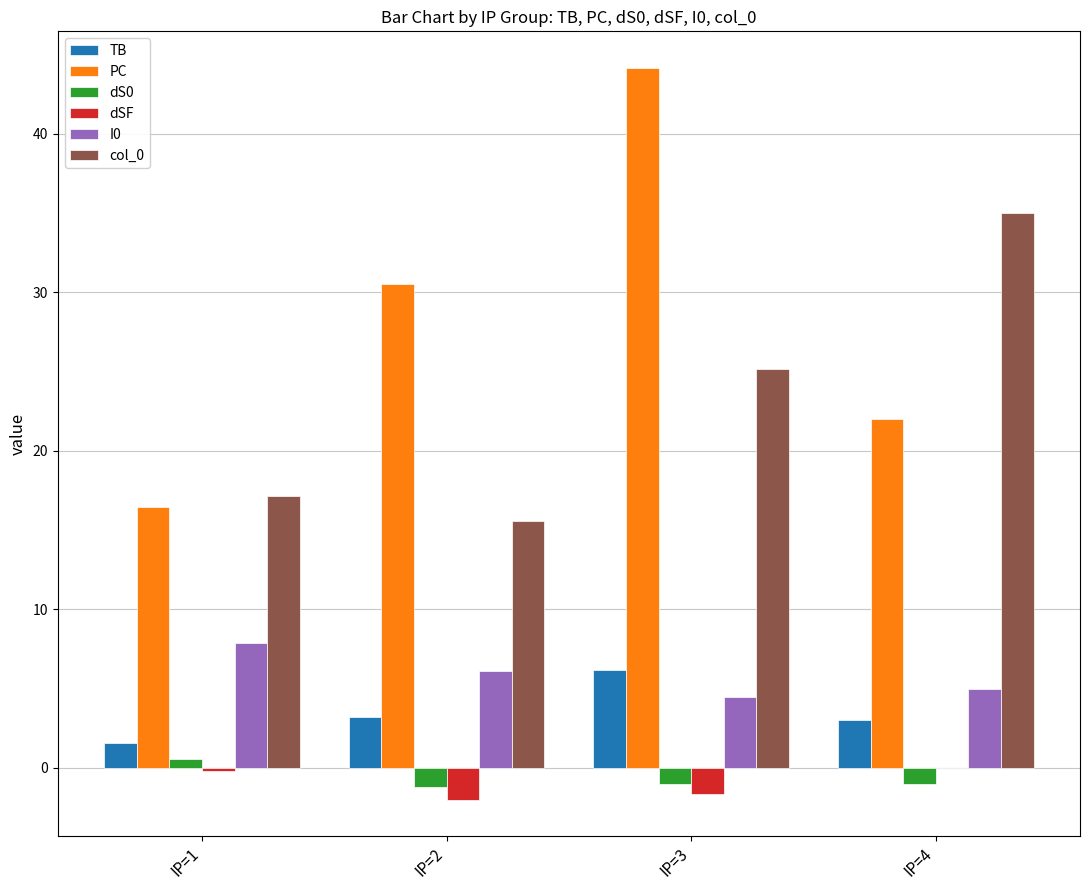

Between IP=1 and IP=4, which series saw the biggest shift?

col_0